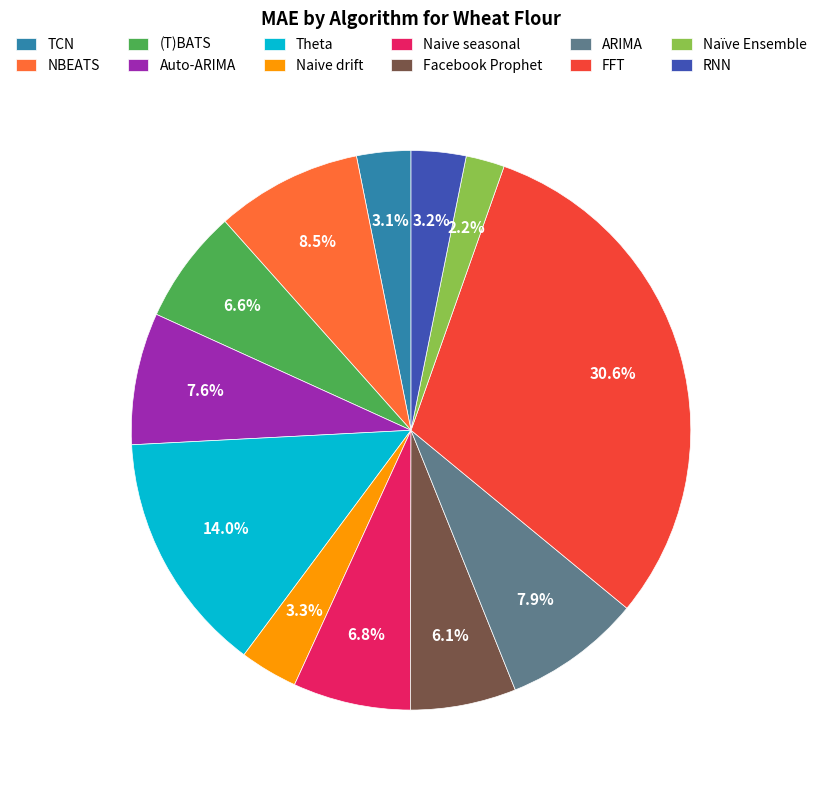

To the nearest percent, what portion does FFT represent?

31%